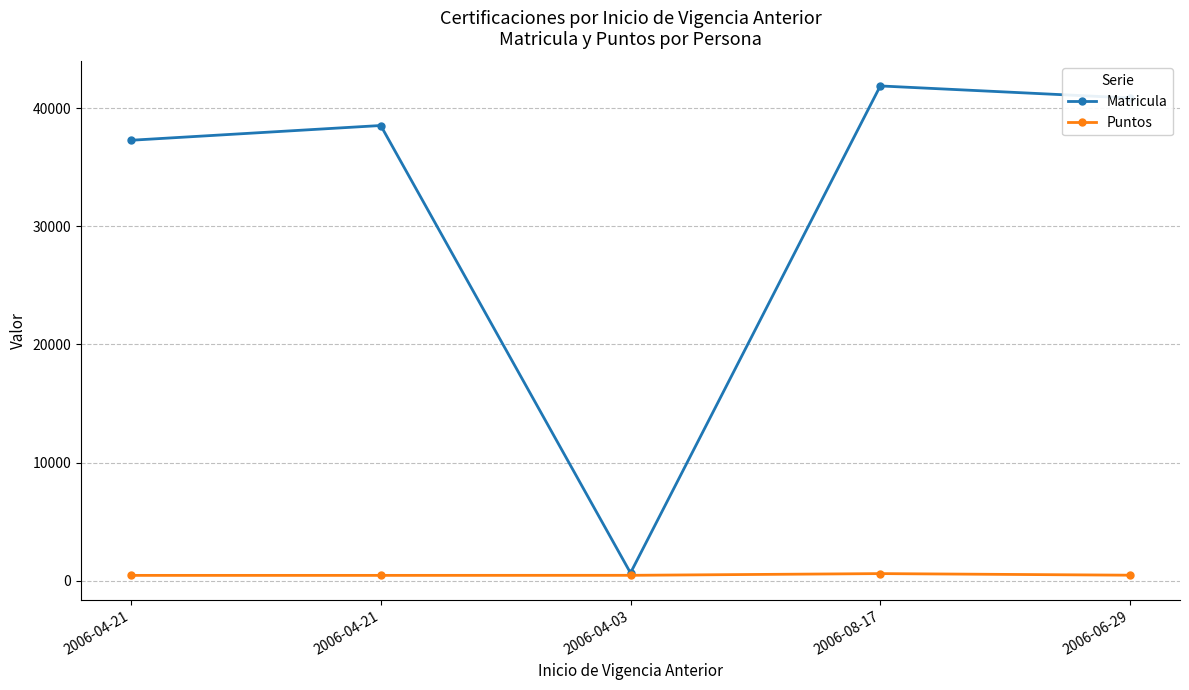

How many data points in Puntos are less than 455?

2